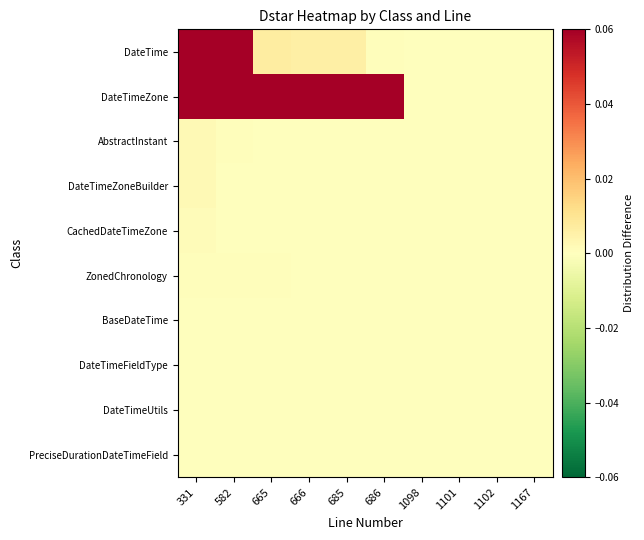

How many categories are shown in the chart?

10